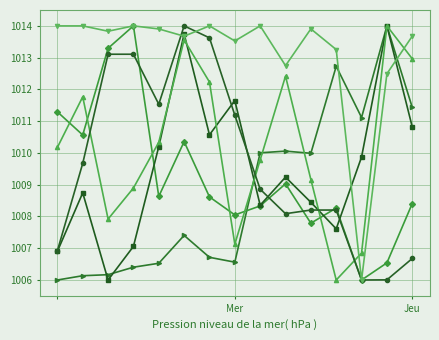

What is the smallest value displayed?

1006.0